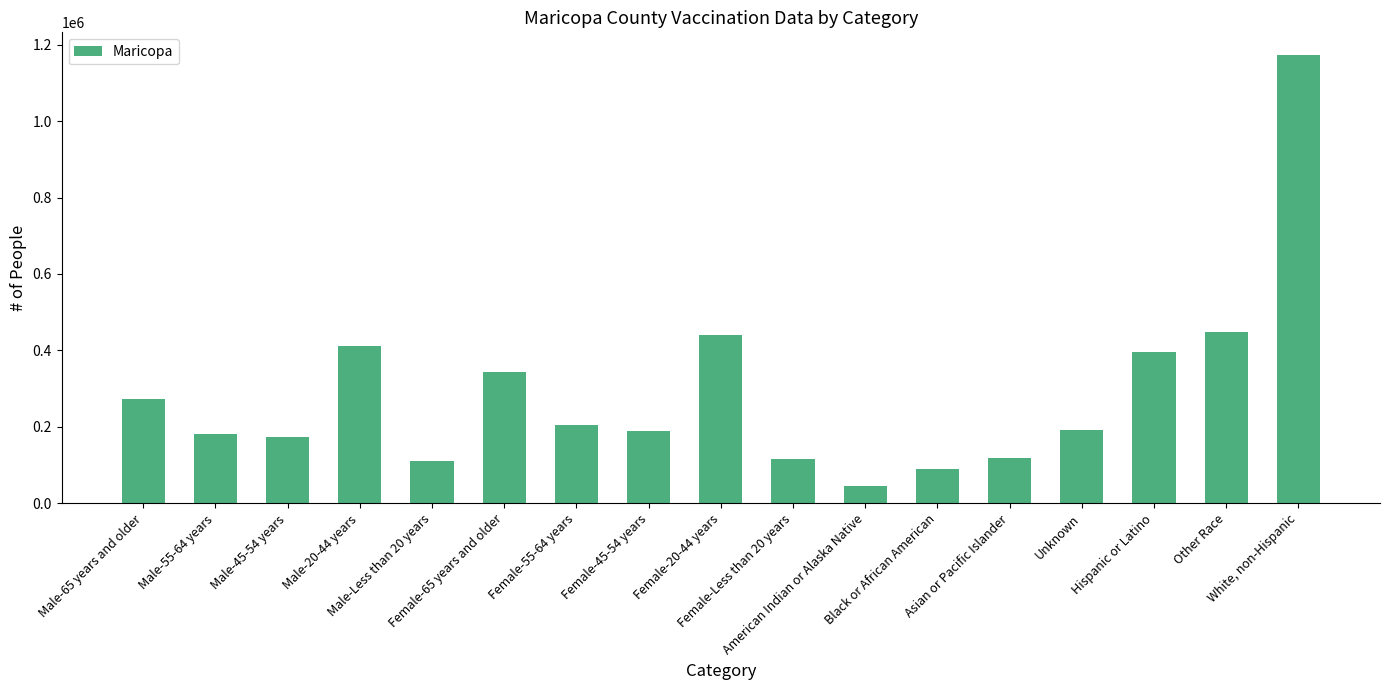

What is the minimum value shown in the chart?

45158